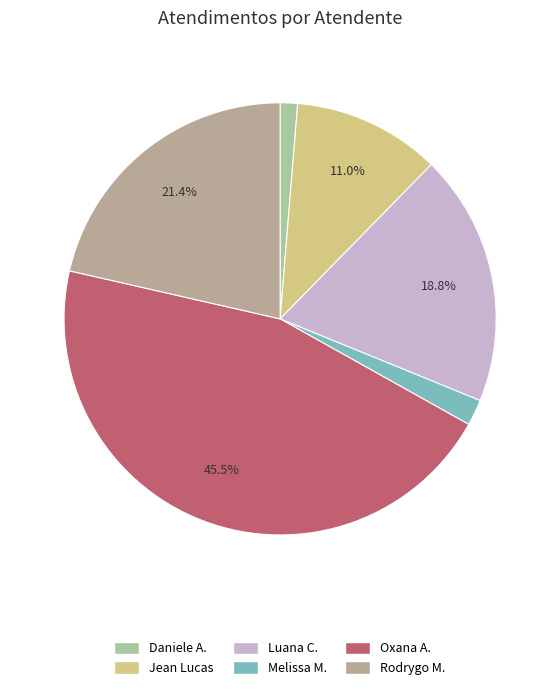

How many slices are in this pie chart?

6